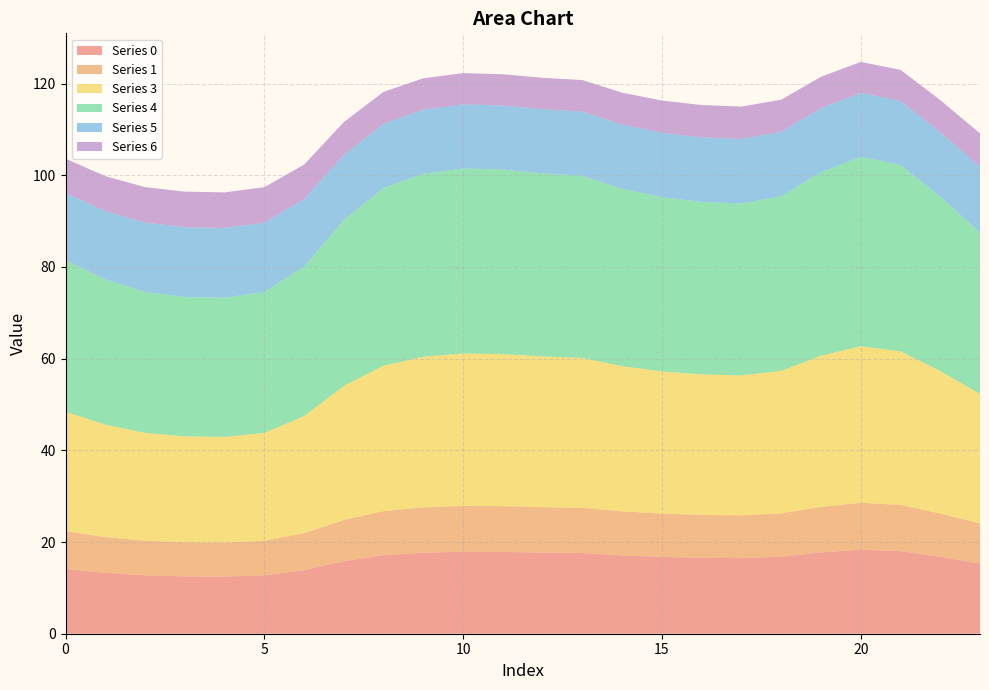

Reading left to right, list all the values displayed in this chart.

0: 0=14.1	1=13.3	2=12.7	3=12.5	4=12.5	5=12.7	6=13.9	7=15.8	8=17.1	9=17.7	10=17.9	11=17.8	12=17.7	13=17.6	14=17.1	15=16.8	16=16.6	17=16.5	18=16.8	19=17.7	20=18.3	21=18.0	22=16.8	23=15.3
1: 0=8.2	1=7.8	2=7.5	3=7.4	4=7.4	5=7.5	6=8.1	7=9.0	8=9.6	9=9.9	10=10.0	11=10.0	12=9.9	13=9.9	14=9.6	15=9.4	16=9.4	17=9.3	18=9.5	19=9.9	20=10.2	21=10.1	22=9.5	23=8.8
3: 0=26.1	1=24.5	2=23.5	3=23.1	4=23.1	5=23.5	6=25.6	7=29.2	8=31.7	9=32.8	10=33.3	11=33.2	12=32.9	13=32.7	14=31.7	15=31.0	16=30.7	17=30.5	18=31.1	19=33.0	20=34.2	21=33.5	22=31.1	23=28.3
4: 0=33.1	1=31.7	2=30.8	3=30.4	4=30.4	5=30.8	6=32.6	7=36.2	8=38.8	9=39.9	10=40.4	11=40.3	12=40.0	13=39.8	14=38.7	15=38.0	16=37.6	17=37.5	18=38.1	19=40.0	20=41.3	21=40.6	22=38.1	23=35.2
5: 0=14.6	1=14.9	2=15.1	3=15.2	4=15.2	5=15.1	6=14.7	7=14.2	8=14.0	9=14.0	10=14.0	11=14.0	12=14.0	13=14.0	14=14.0	15=14.1	16=14.1	17=14.1	18=14.1	19=14.0	20=14.0	21=14.0	22=14.1	23=14.3
6: 0=7.5	1=7.6	2=7.7	3=7.8	4=7.8	5=7.7	6=7.5	7=7.2	8=6.9	9=6.8	10=6.8	11=6.8	12=6.8	13=6.9	14=7.0	15=7.0	16=7.0	17=7.1	18=7.0	19=6.8	20=6.7	21=6.8	22=7.0	23=7.3